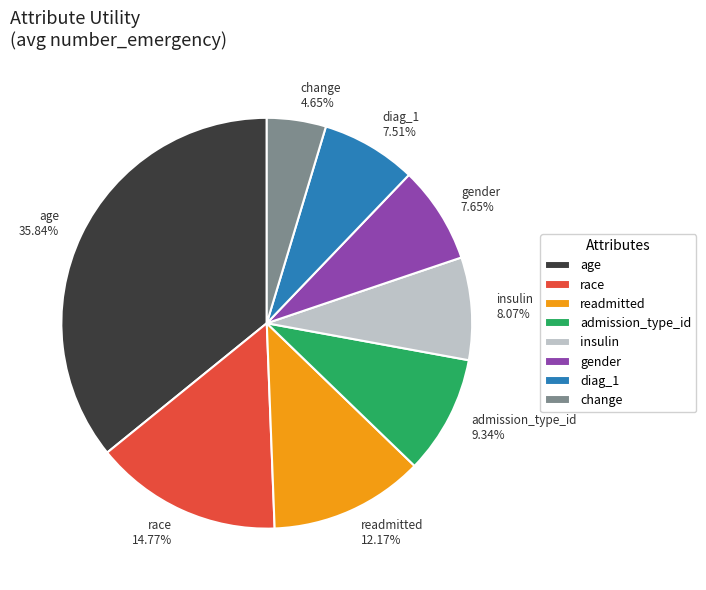

To the nearest percent, what portion does diag_1 represent?

8%